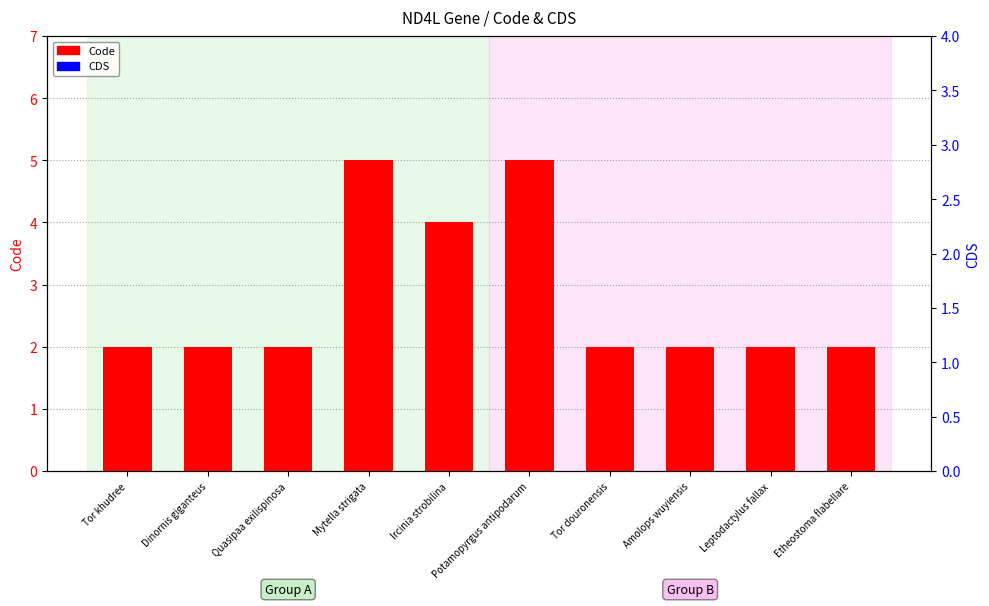

At Tor douronensis, list the series in order from largest to smallest.

Code, CDS